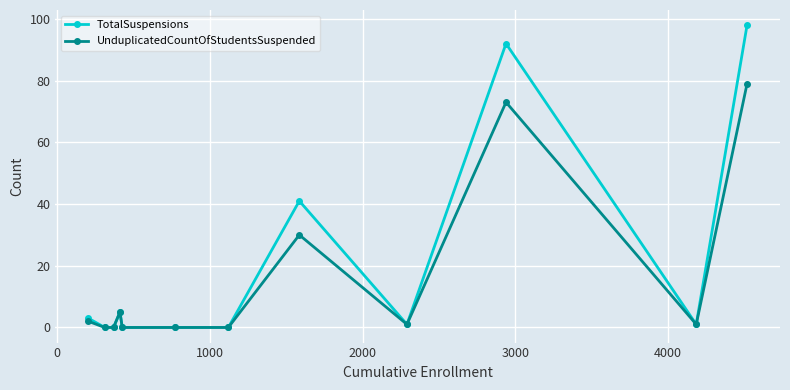

True or false: TotalSuspensions has more than 1 interior local peaks.

True